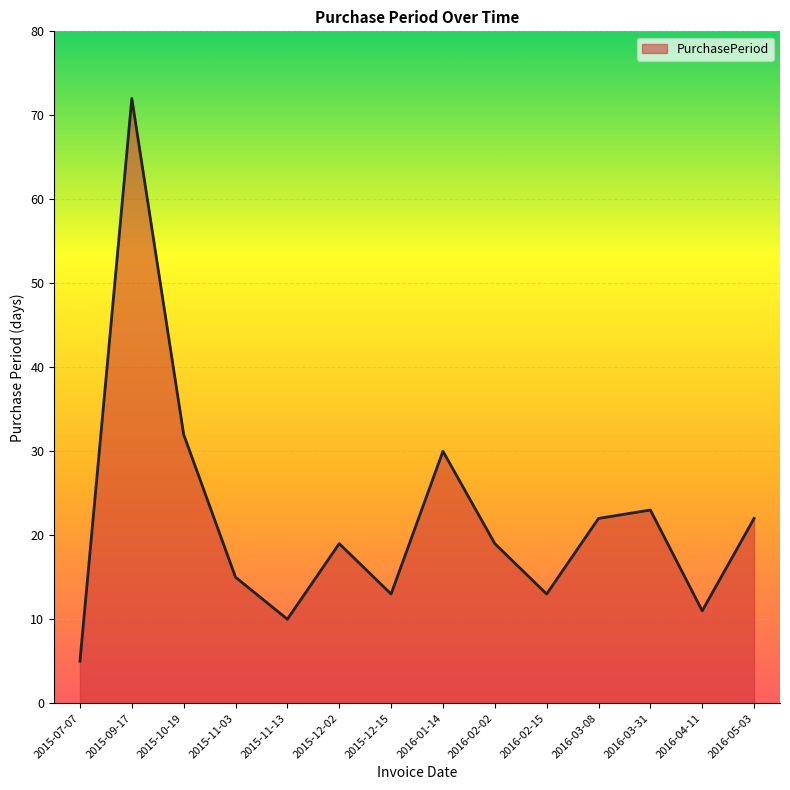

Where is the data nearest to the value 38?

2015-10-19